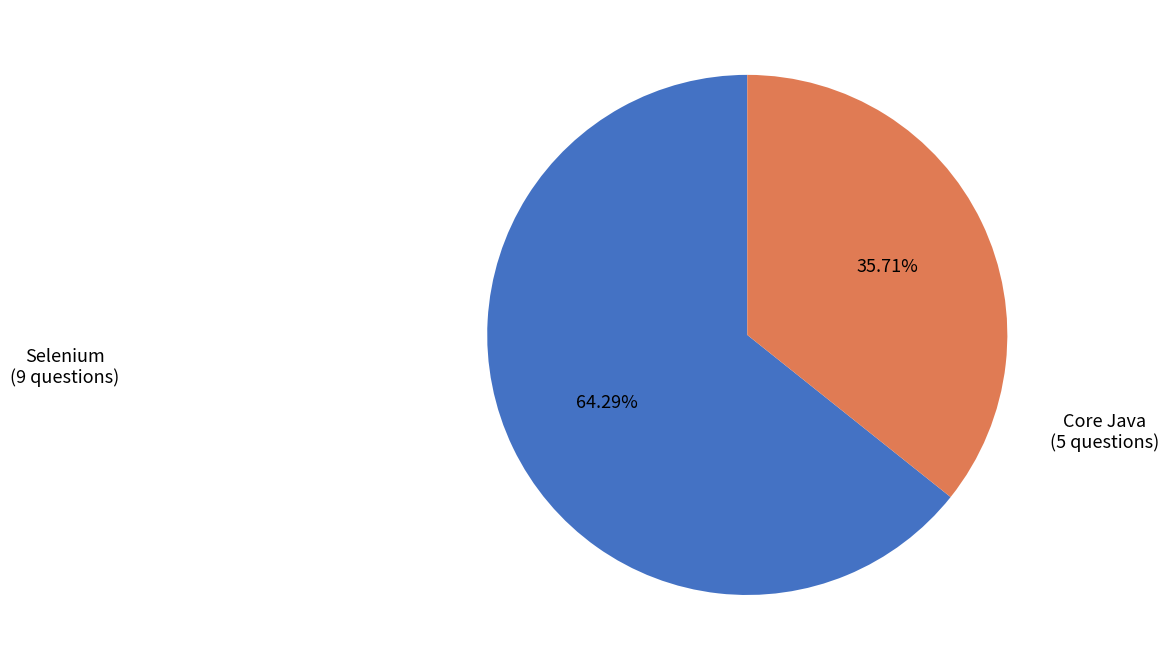

How much of the chart is everything except Core Java?

64.3%